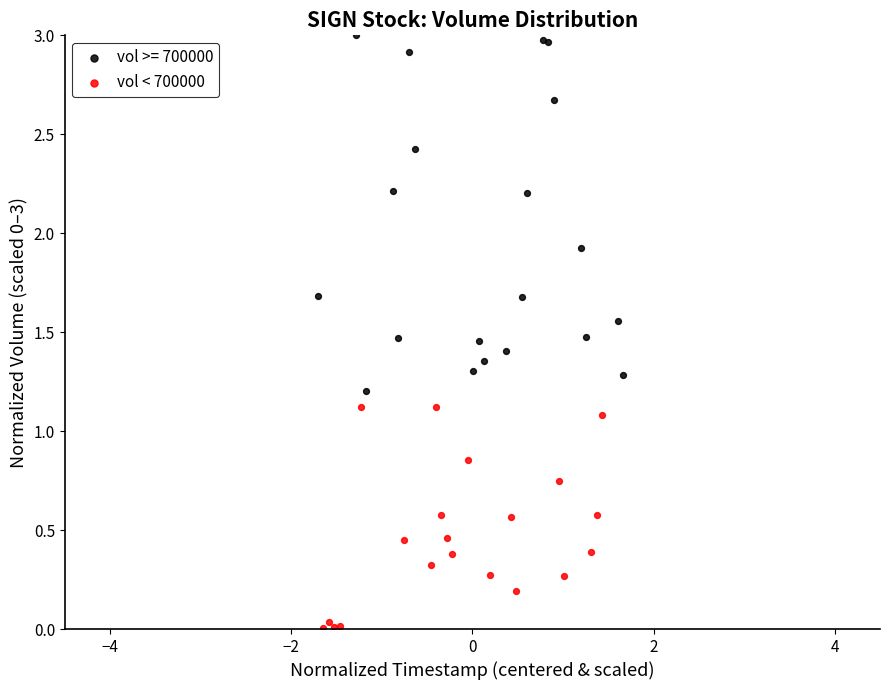

Which series has the widest spread of Y values?

vol >= 700000